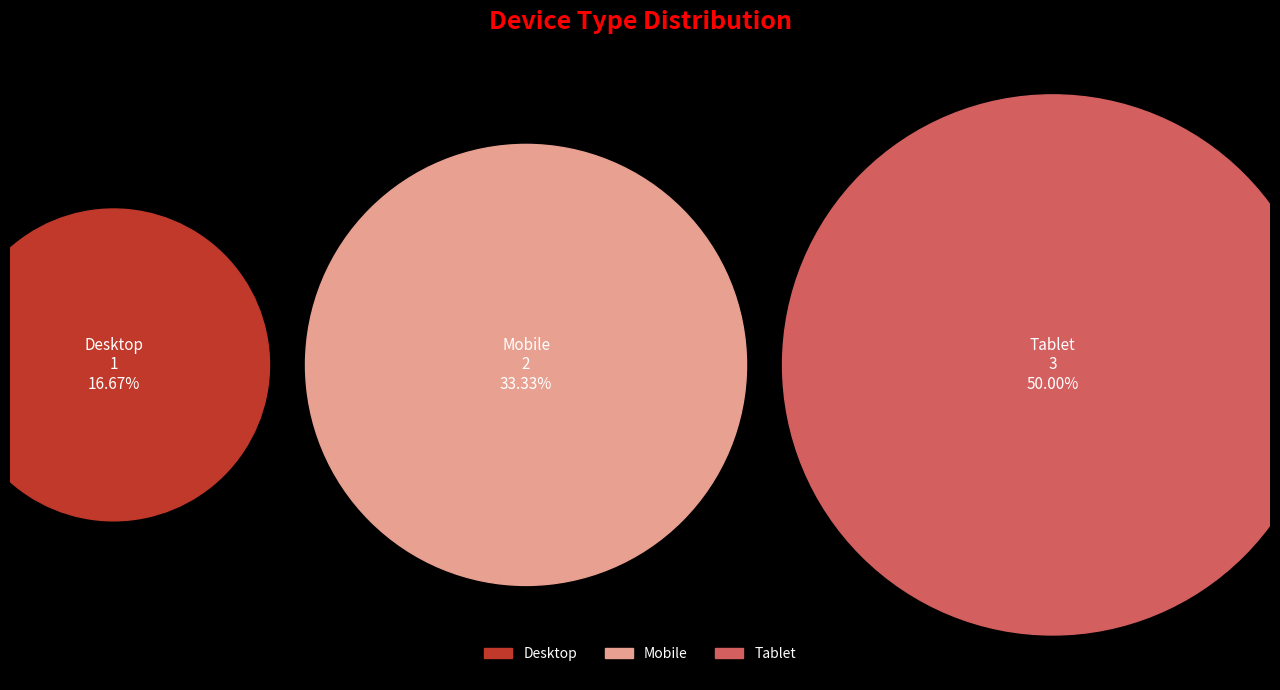

Combined, what portion of the pie is Mobile and Tablet?

83.3%